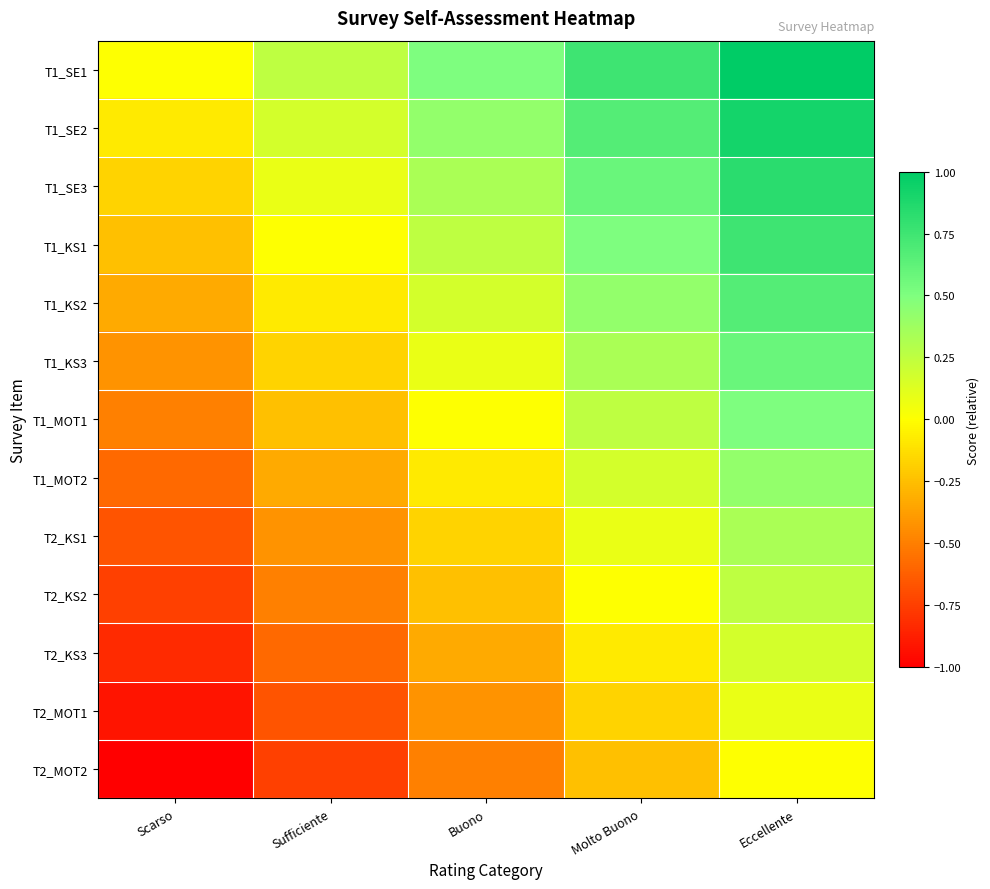

What is the spread (max minus min) of values at Buono?

1.0